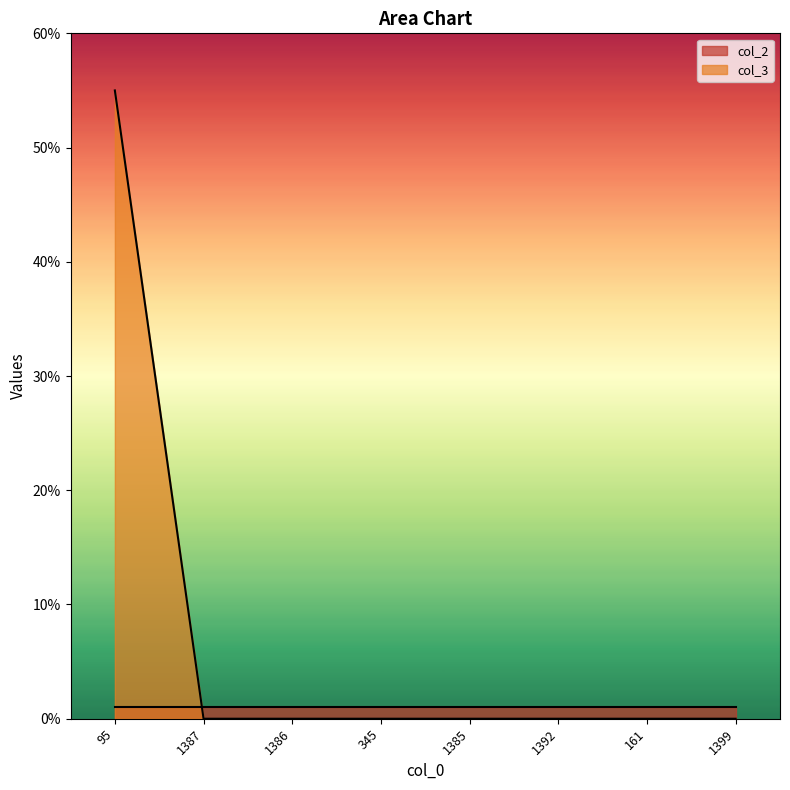

List the labels in order of value, largest first.

95, 1387, 1386, 345, 1385, 1392, 161, 1399